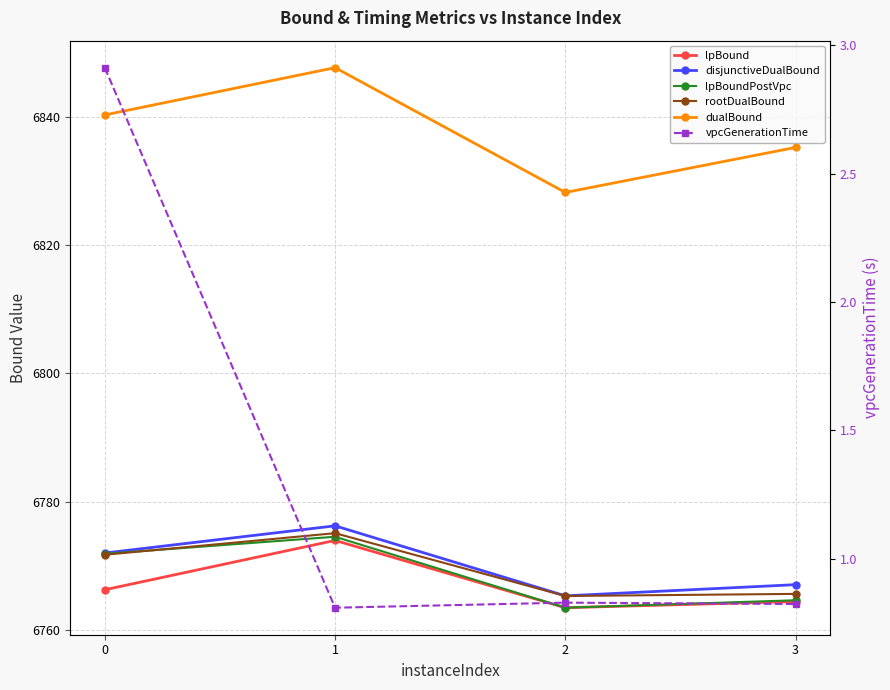

What are all the series names shown in the legend?

lpBound, disjunctiveDualBound, lpBoundPostVpc, rootDualBound, dualBound, vpcGenerationTime